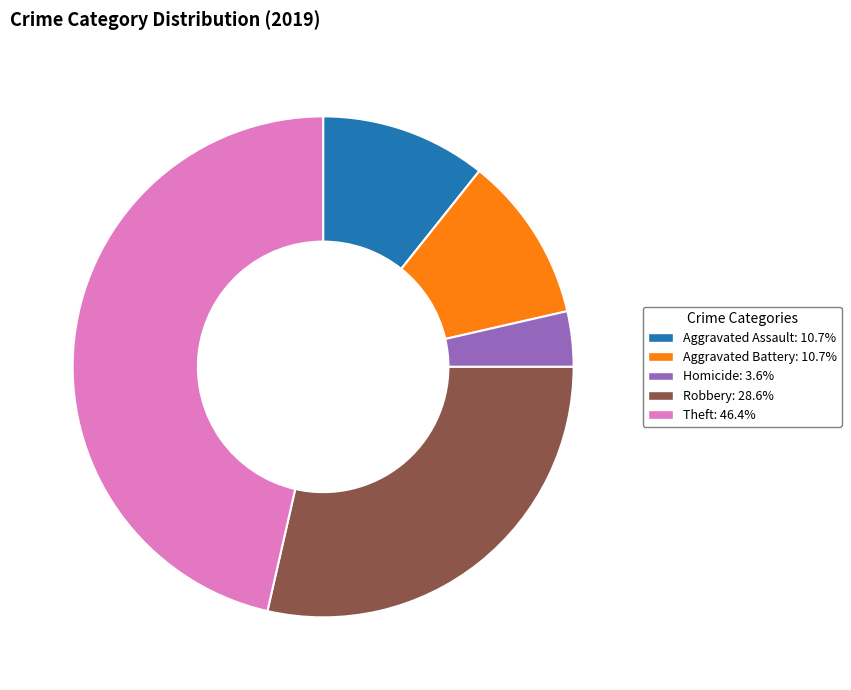

What is the ratio of the value at Theft: 46.4% to the value at Homicide: 3.6%?

13.0